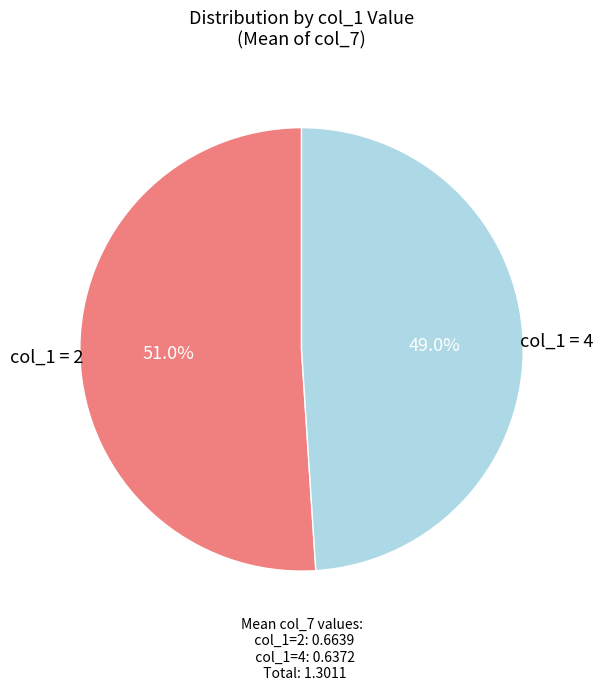

What is the total percentage of col_1 = 4 and col_1 = 2?

100.0%